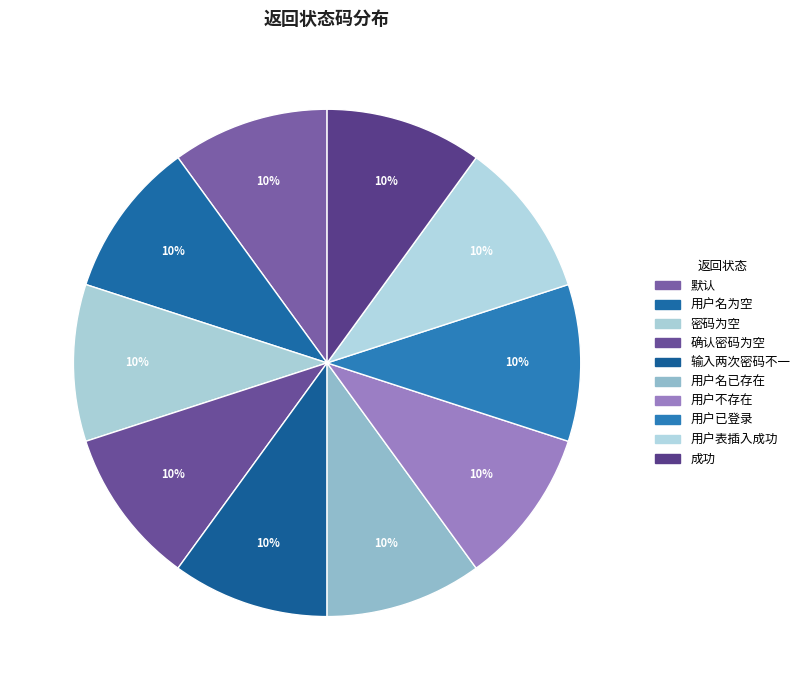

Count the number of slices in the pie.

10